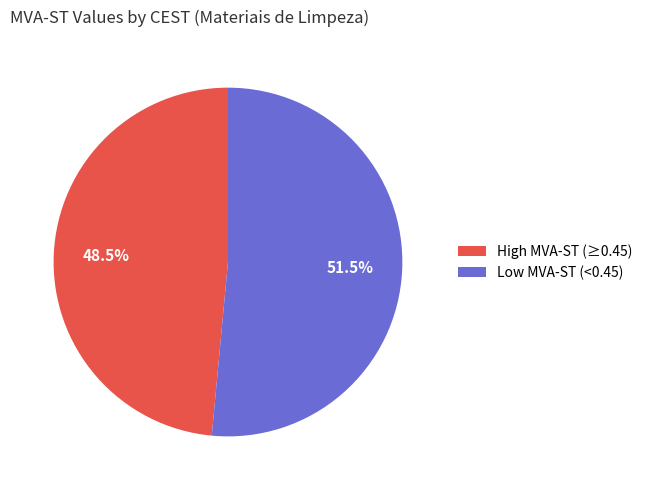

Is Low MVA-ST (<0.45) the majority of the pie?

Yes